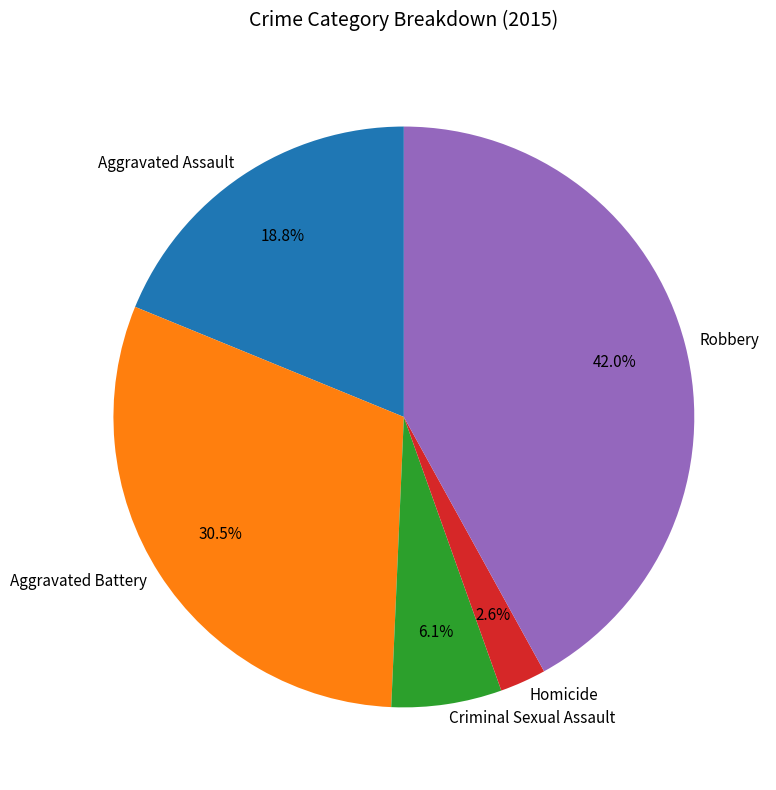

Is it true that Criminal Sexual Assault is 6% of the pie?

True